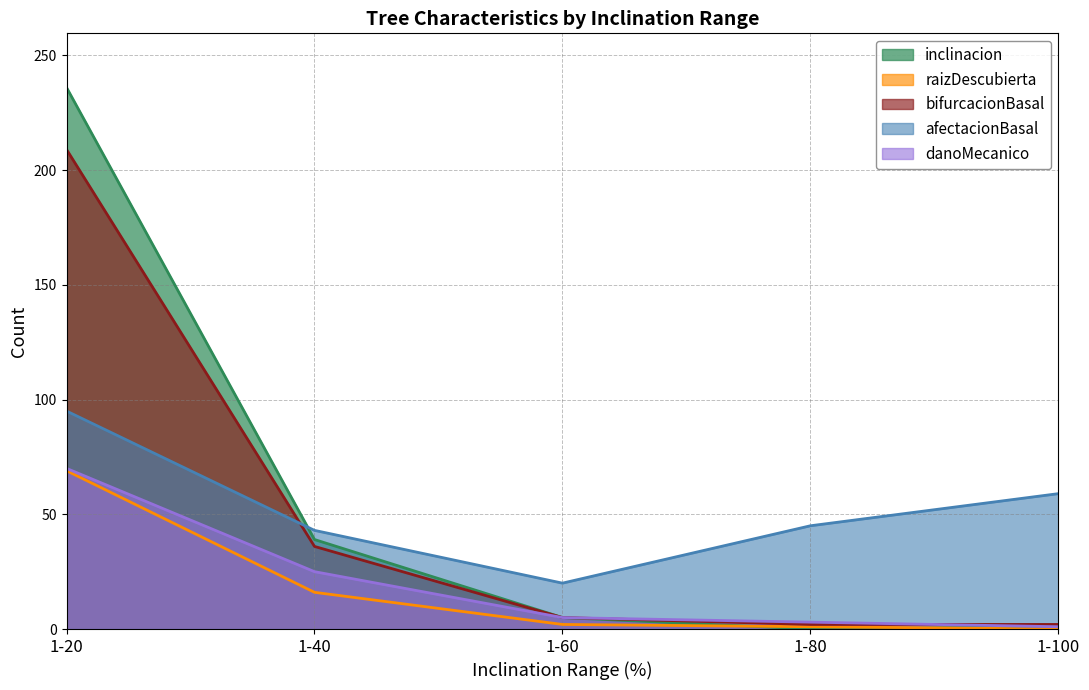

Reading left to right, transcribe all the data shown in this chart.

inclinacion: 236	39	5	0	1
raizDescubierta: 69	16	2	1	0
bifurcacionBasal: 209	36	5	2	2
afectacionBasal: 95	43	20	45	59
danoMecanico: 70	25	5	3	1